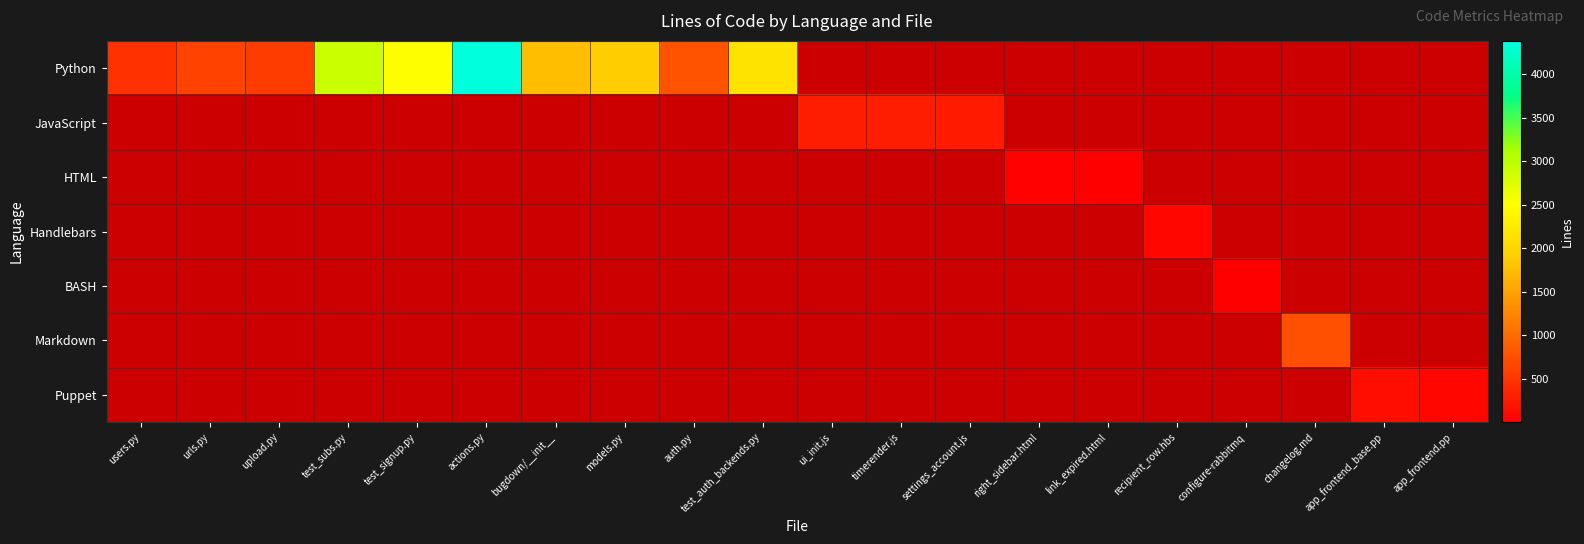

At which category is the sum across all series the highest?

actions.py